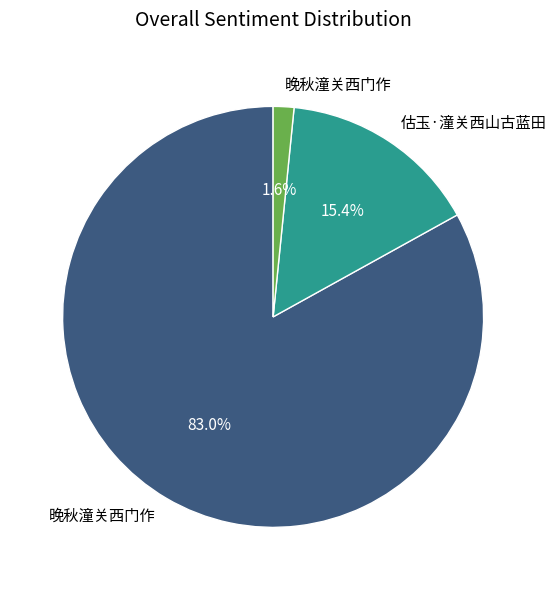

Does any single category account for the majority?

Yes